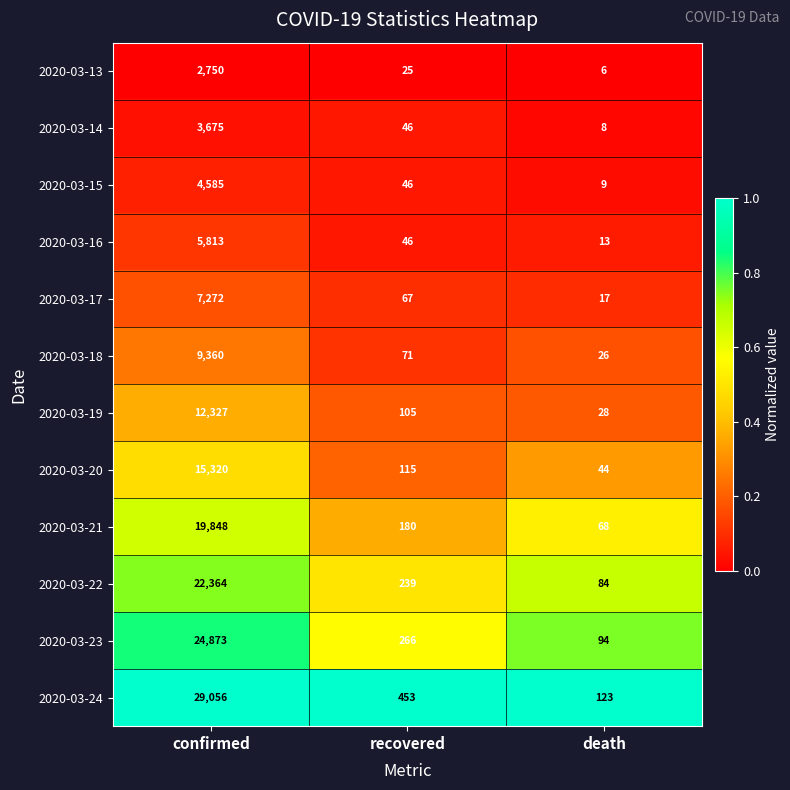

Which series has the largest total across all categories?

2020-03-24